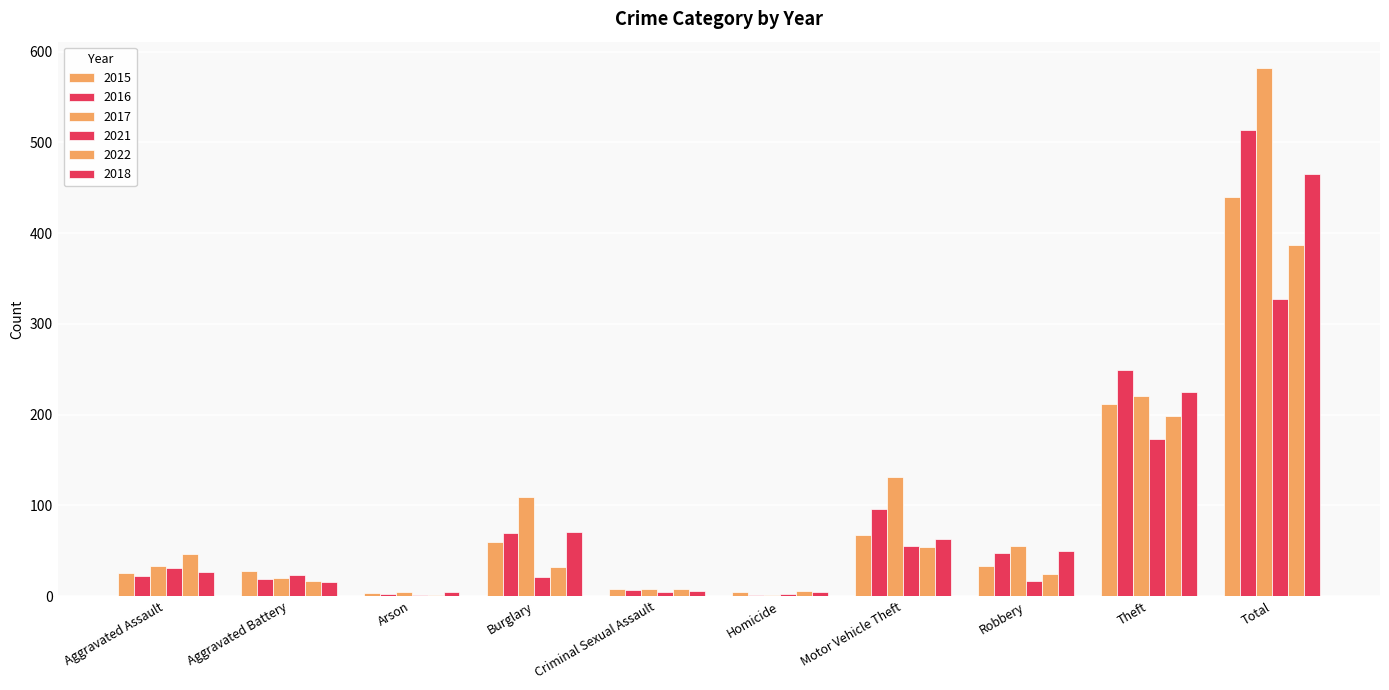

What is the value of the 2022 bar at the 7th from the left?

54